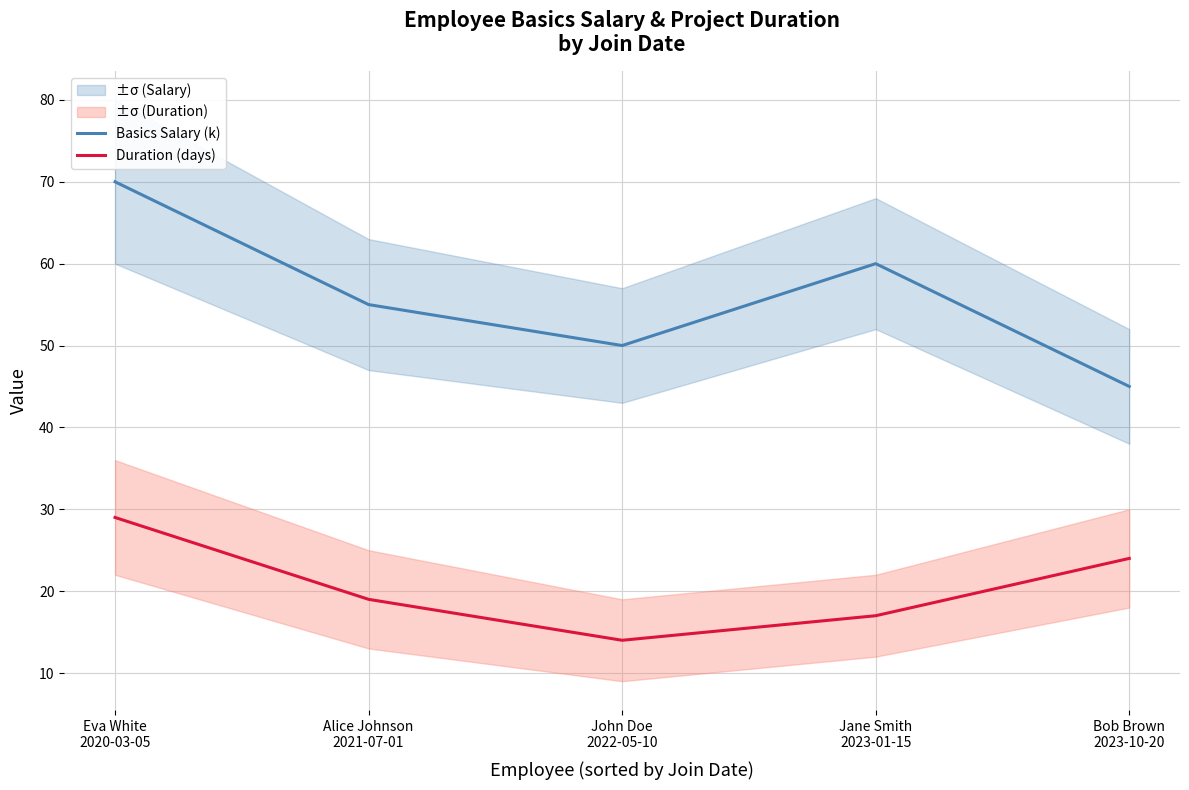

What is the minimum value for Duration (days)?

14